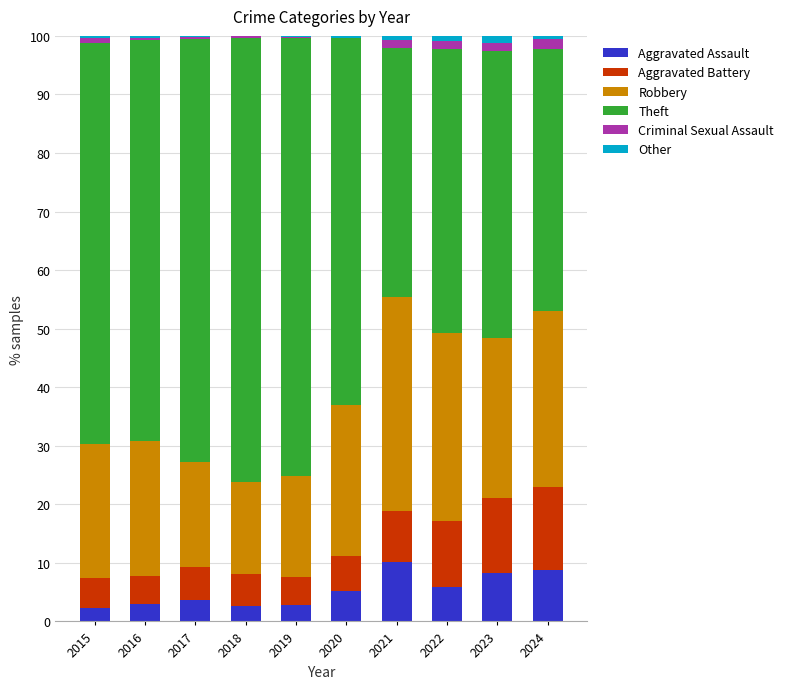

What is the highest value of the Aggravated Assault series?

10.1